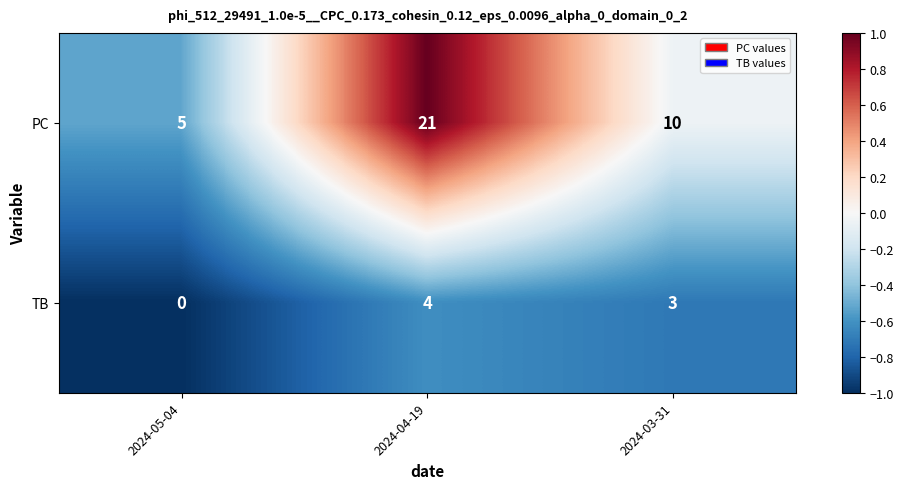

What is the difference between the maximum and second lowest values in the PC series?

11